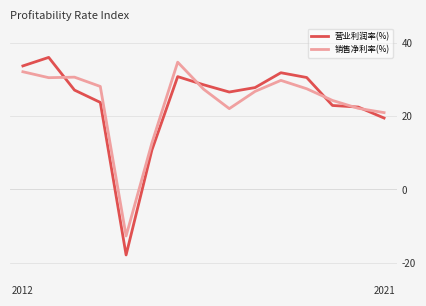

What is the lowest value of the 营业利润率(%) series?

-17.9